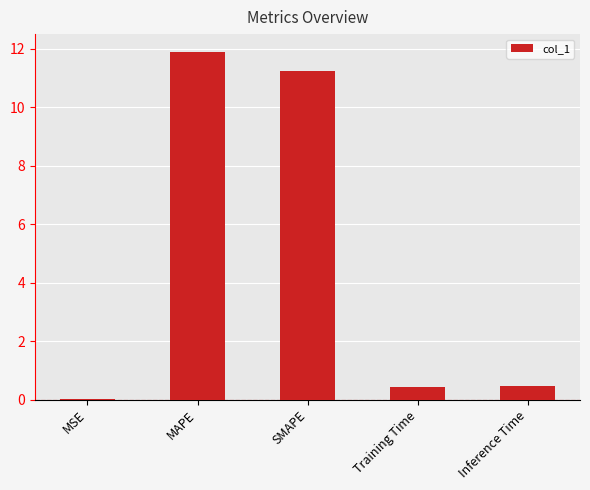

What is the sum of the values at Training Time and Inference Time?

0.9